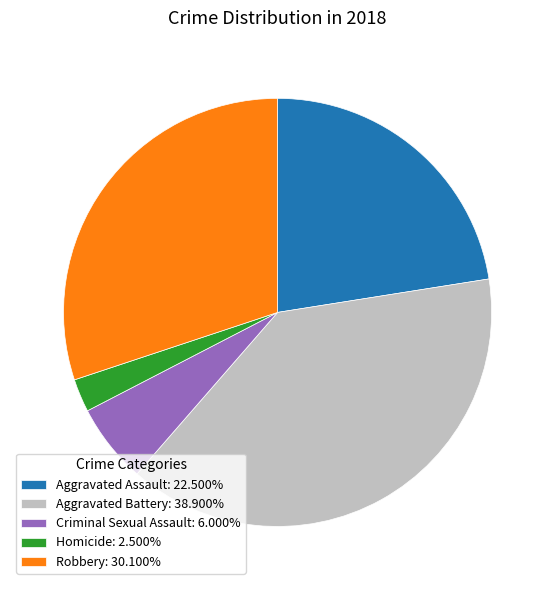

Is it true that Criminal Sexual Assault is 1% of the pie?

False